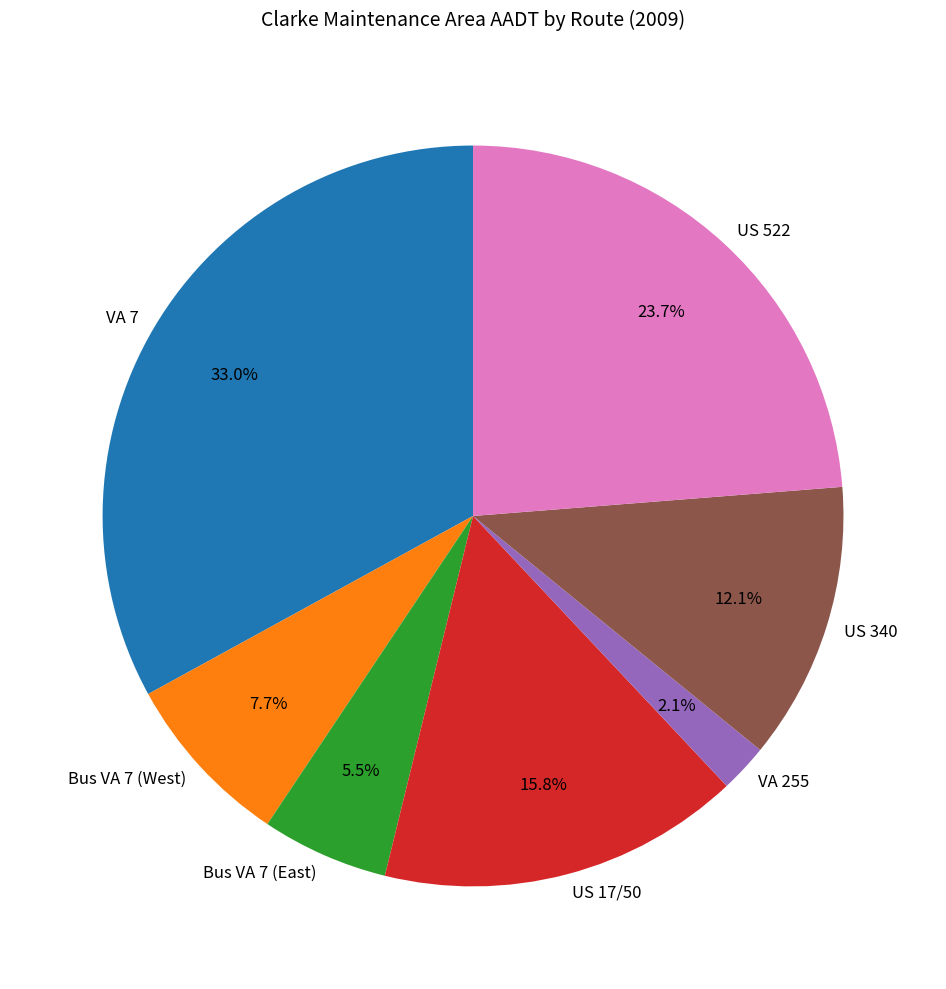

What is the smallest slice in the pie chart?

VA 255